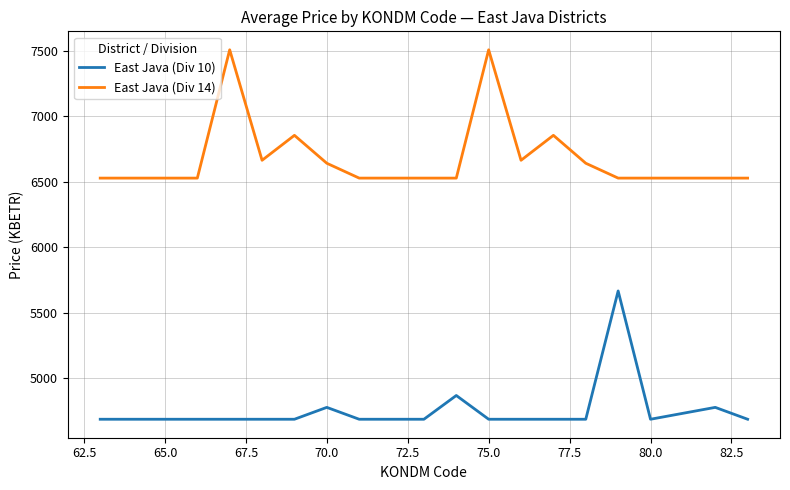

True or false: East Java (Div 10) and East Java (Div 14) cross at least once.

False